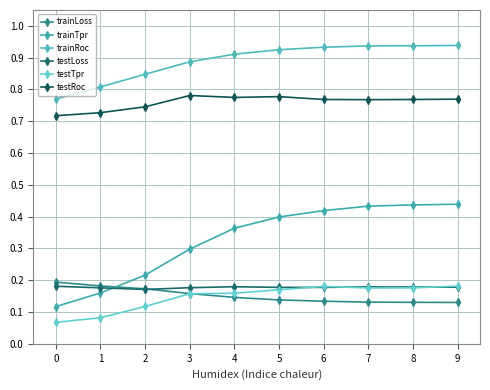

The value of trainLoss at 2 is 0.2. True or false?

True